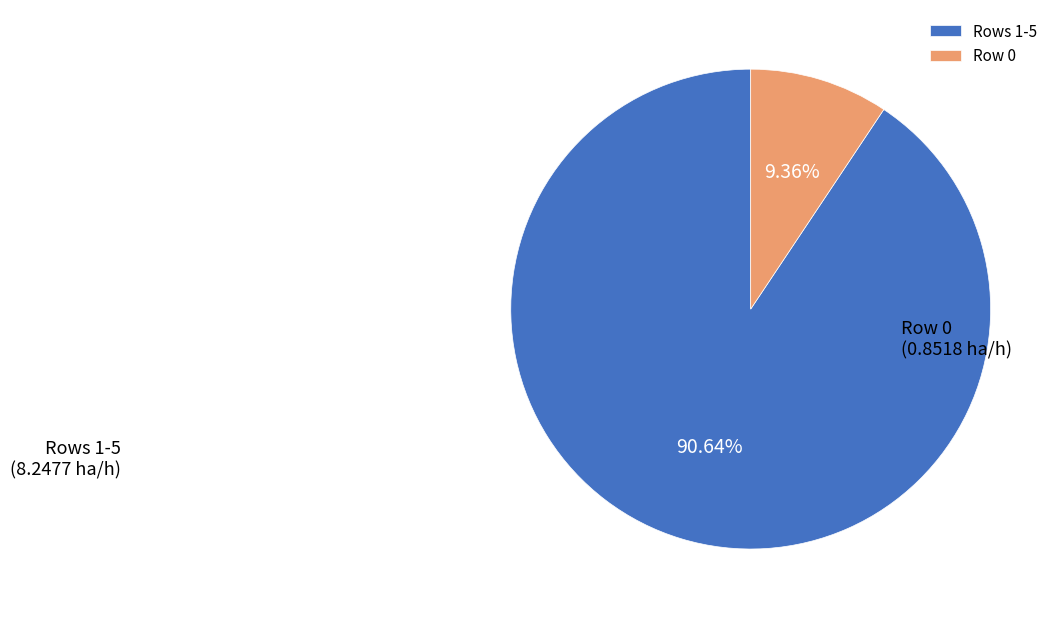

Do Row 0 and Rows 1-5 together represent more than half of the pie?

Yes